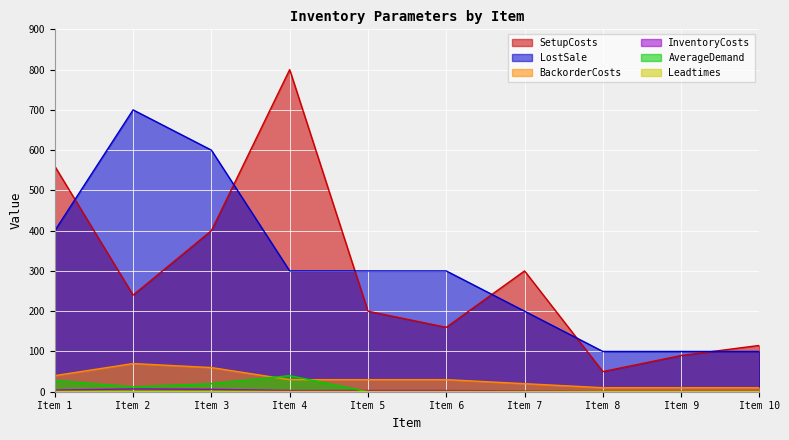

At which category does SetupCosts reach its first local valley?

Item 2